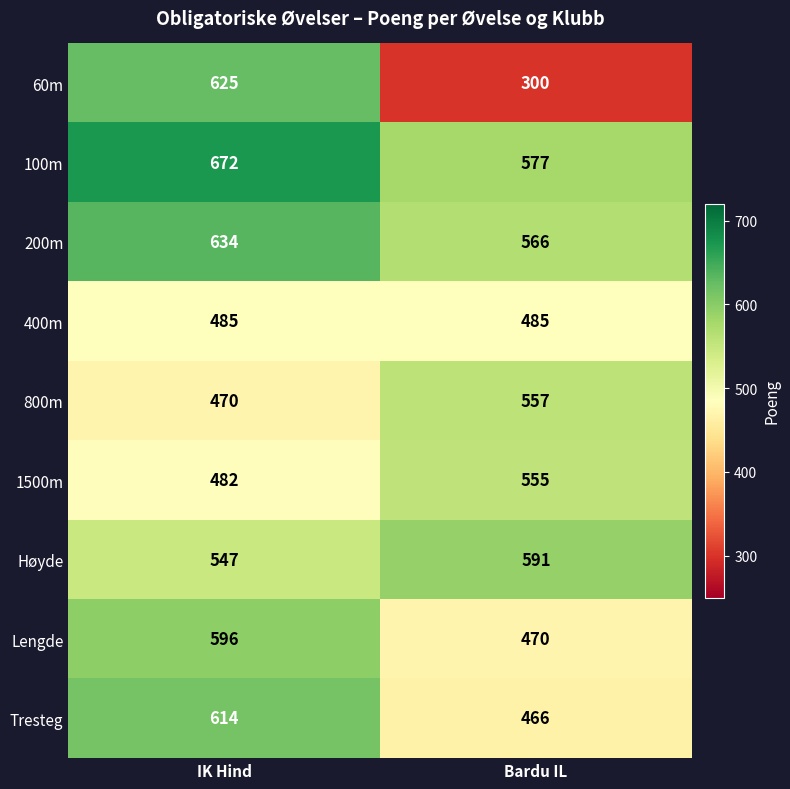

At which category does the chart reach its minimum across all series?

Bardu IL